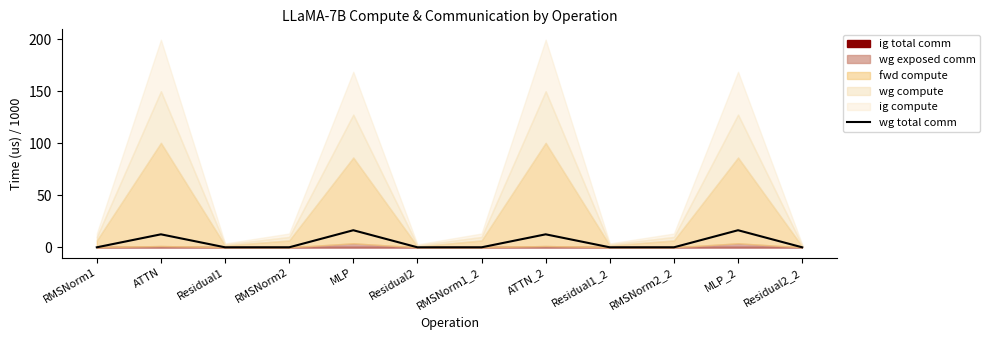

What is the label of the 4th point from the right?

Residual1_2